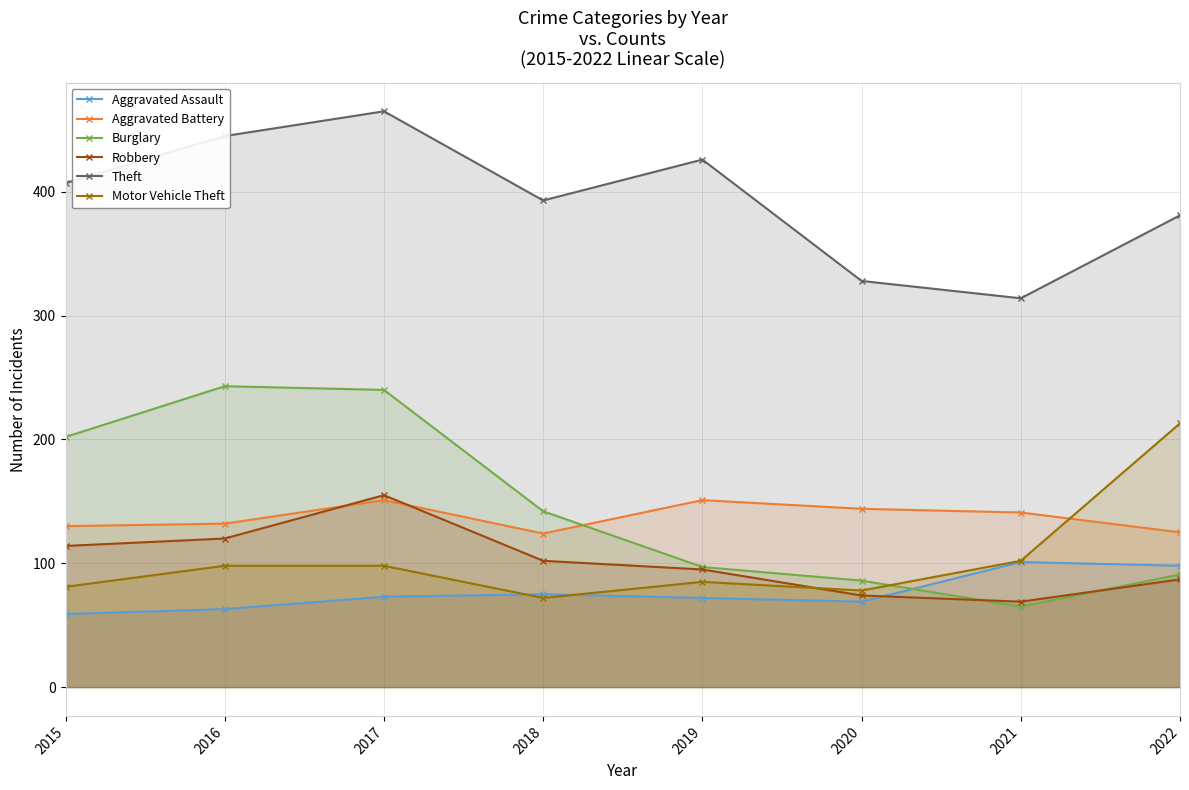

True or false: Motor Vehicle Theft has a value of 98 at 2016.

True